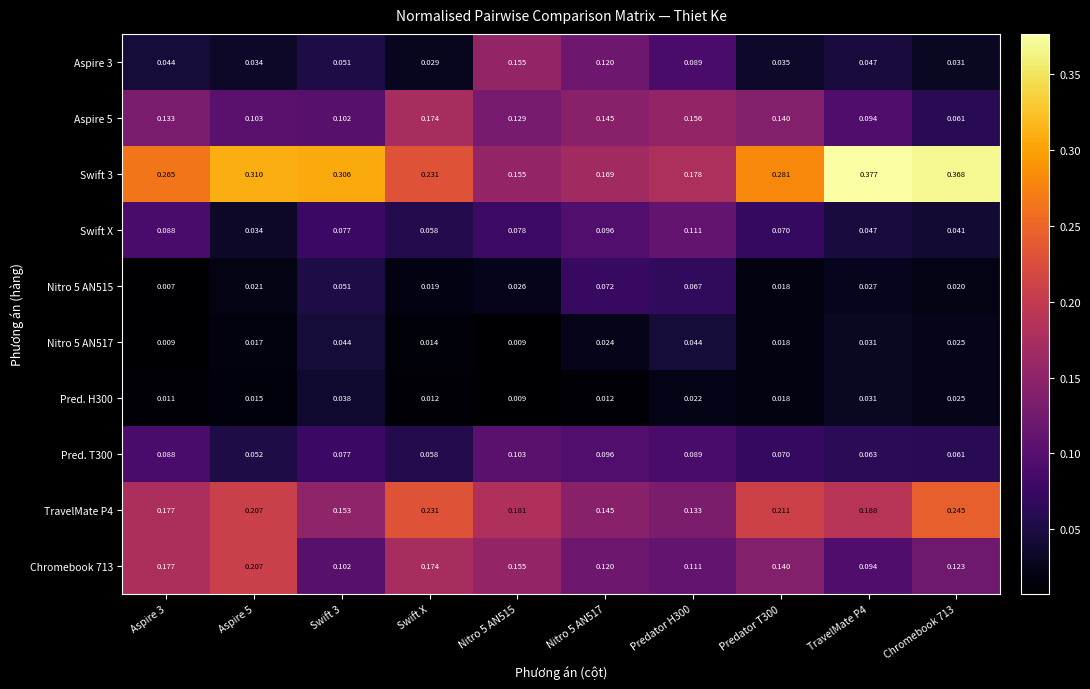

At which label is Aspire 3 closest to 0?

Swift X